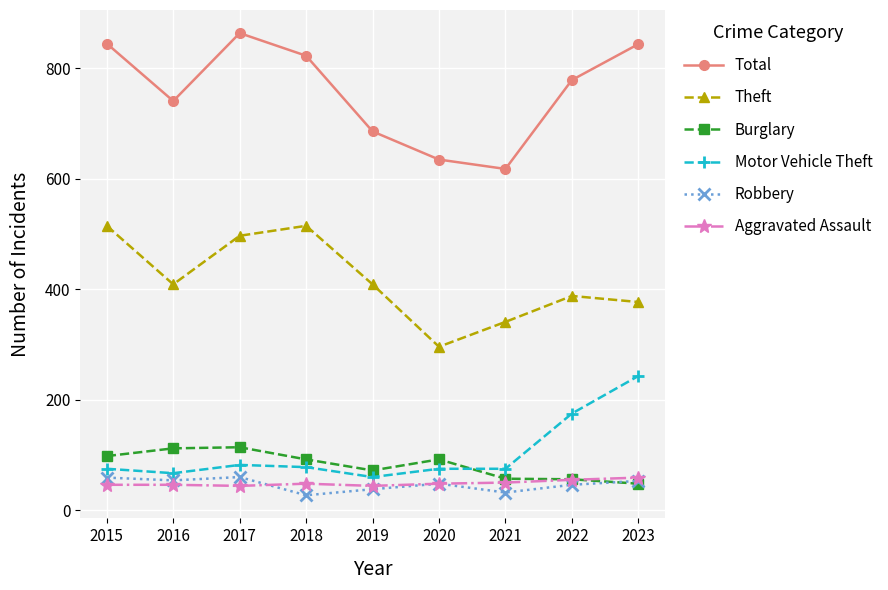

True or false: Motor Vehicle Theft has a value of 75 at 2015.

True